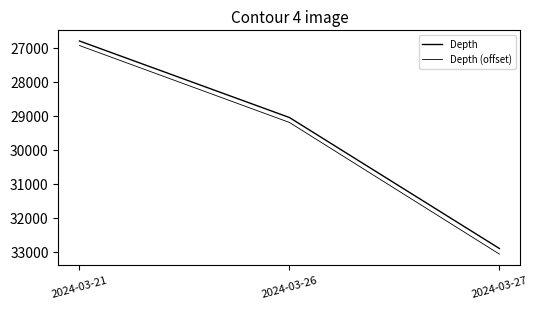

The value of Depth (offset) at 2024-03-26 is 29196.3. True or false?

True